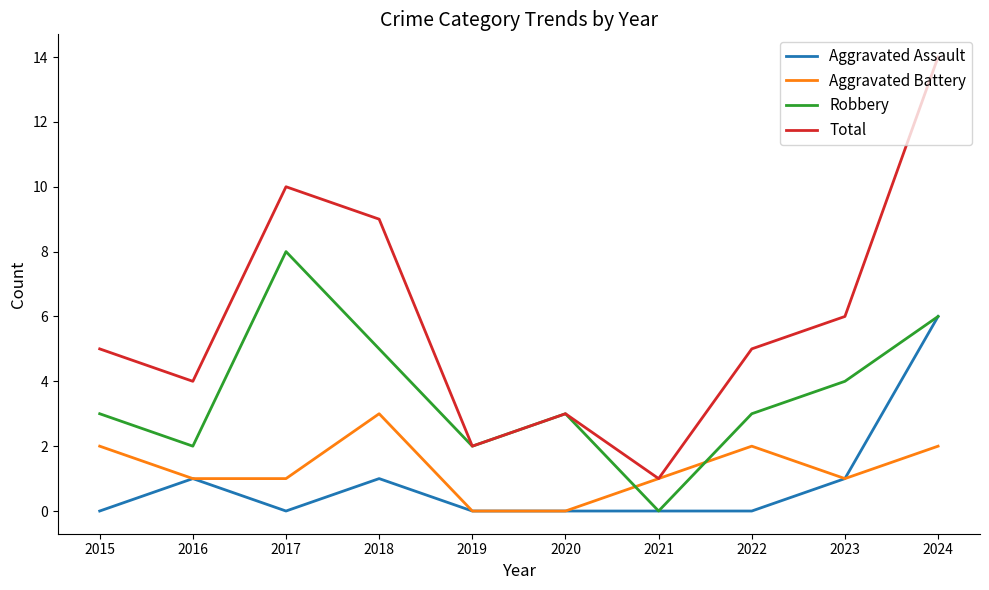

What is the difference between the Total values at 2017 and 2022?

5